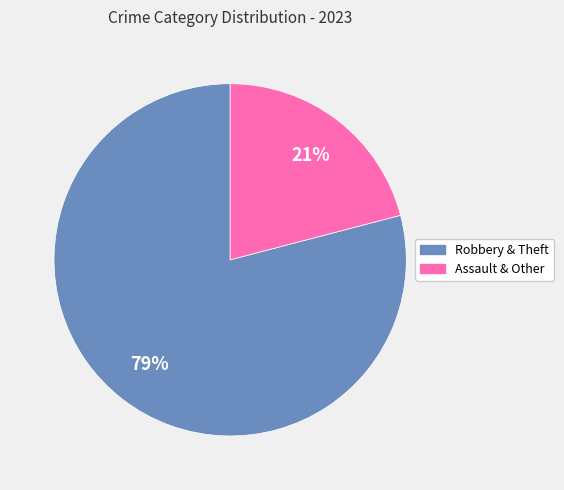

To the nearest percent, what is the difference between the largest and smallest slice percentages?

58%